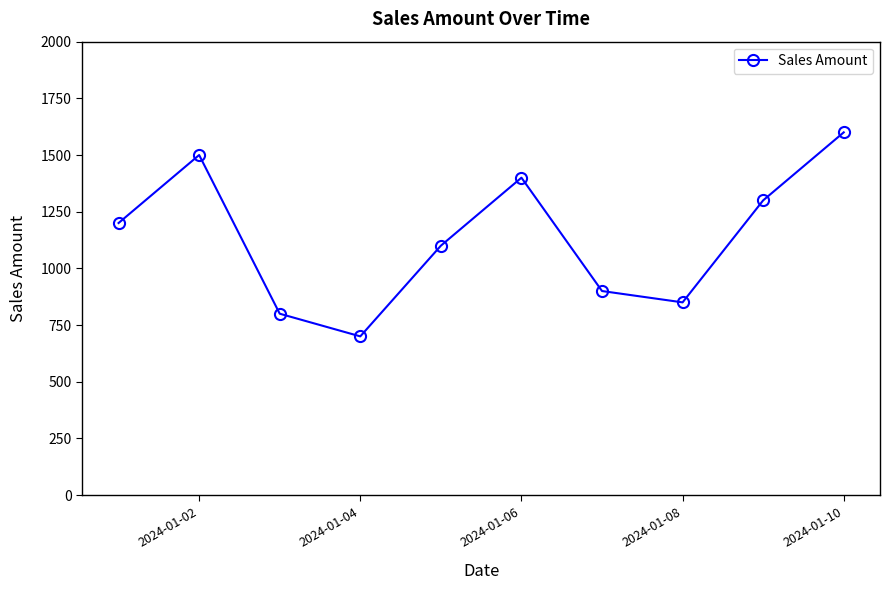

What is the value of the 9th point from the left?

1300